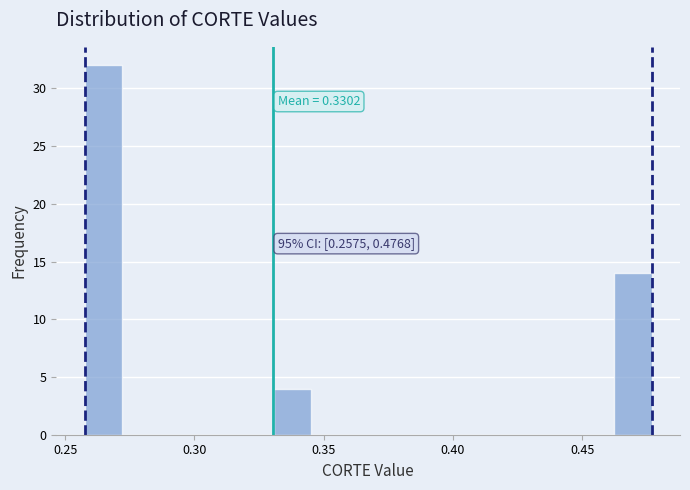

Read against the x-axis, roughly where is the centre of the tallest bar?

0.265